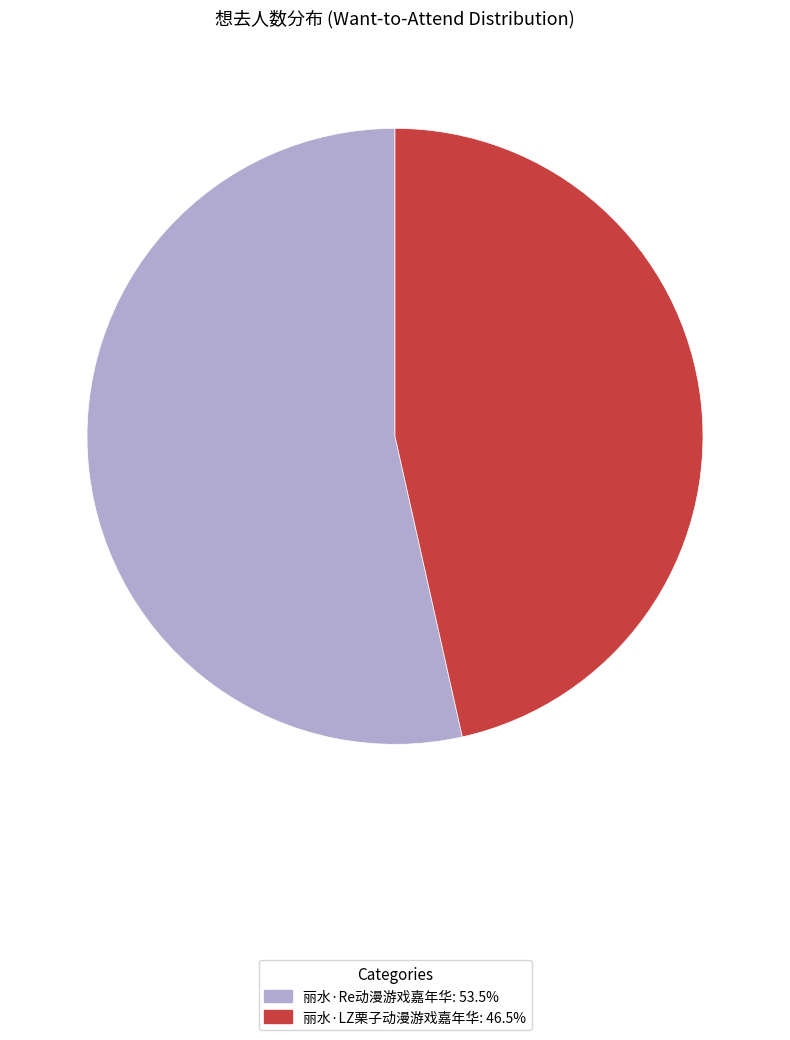

What is the largest slice in the pie chart?

丽水·Re动漫游戏嘉年华